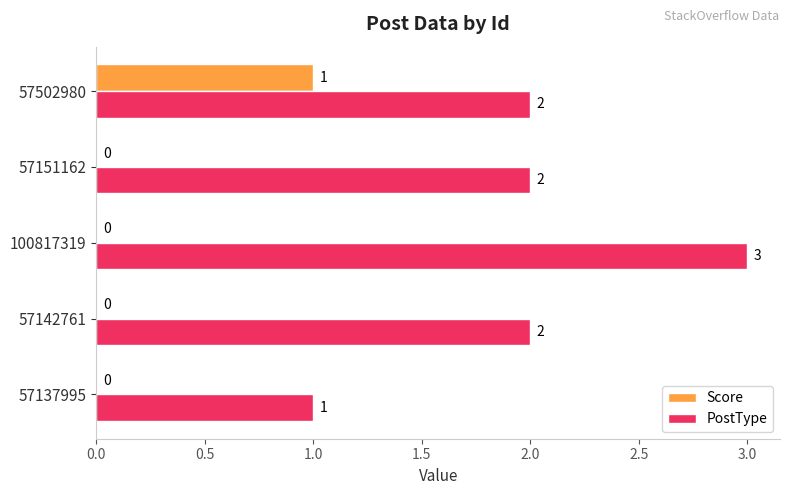

What are all the series names shown in the legend?

Score, PostType